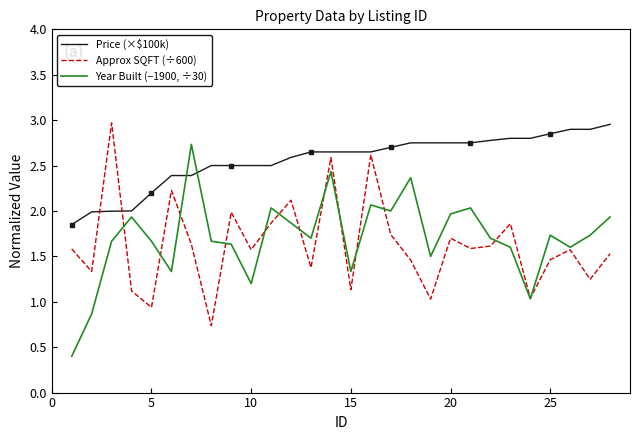

True or false: Price (×$100k) and Year Built (−1900, ÷30) intersect in this chart.

True